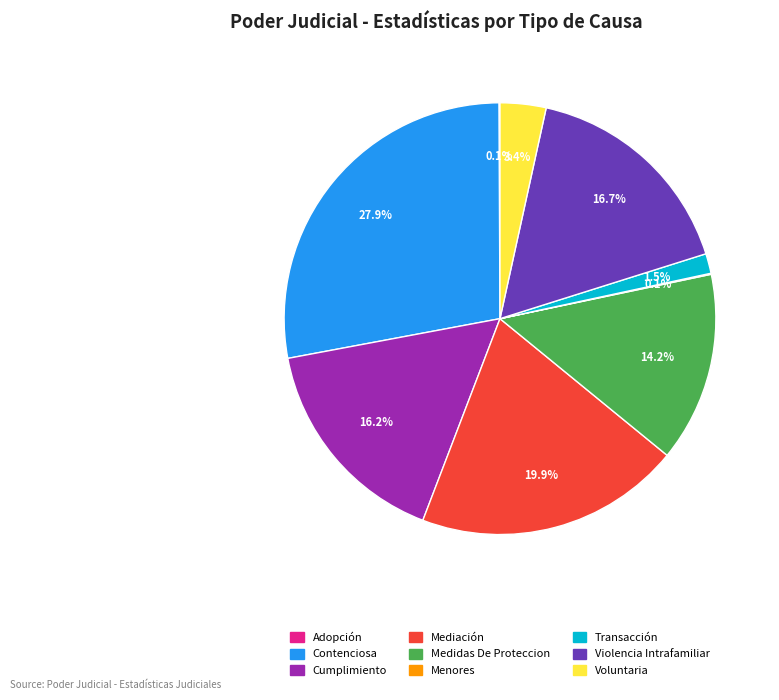

Which slice is the largest?

Contenciosa